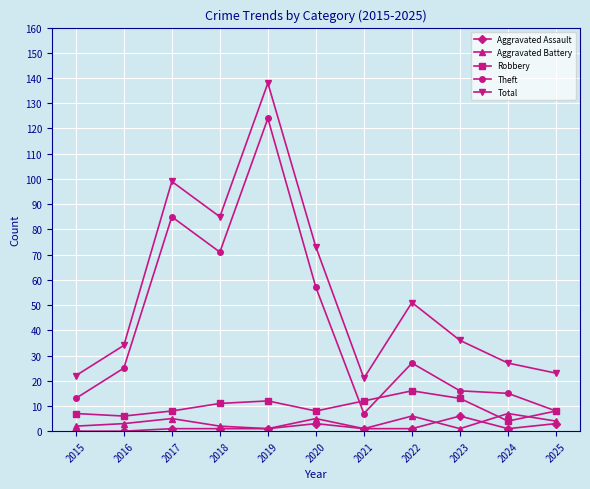

Reading right to left, transcribe all the data shown in this chart.

Aggravated Assault: 2025=3	2024=1	2023=6	2022=1	2021=1	2020=3	2019=1	2018=1	2017=1	2016=0	2015=0
Aggravated Battery: 2025=4	2024=7	2023=1	2022=6	2021=1	2020=5	2019=1	2018=2	2017=5	2016=3	2015=2
Robbery: 2025=8	2024=4	2023=13	2022=16	2021=12	2020=8	2019=12	2018=11	2017=8	2016=6	2015=7
Theft: 2025=8	2024=15	2023=16	2022=27	2021=7	2020=57	2019=124	2018=71	2017=85	2016=25	2015=13
Total: 2025=23	2024=27	2023=36	2022=51	2021=21	2020=73	2019=138	2018=85	2017=99	2016=34	2015=22